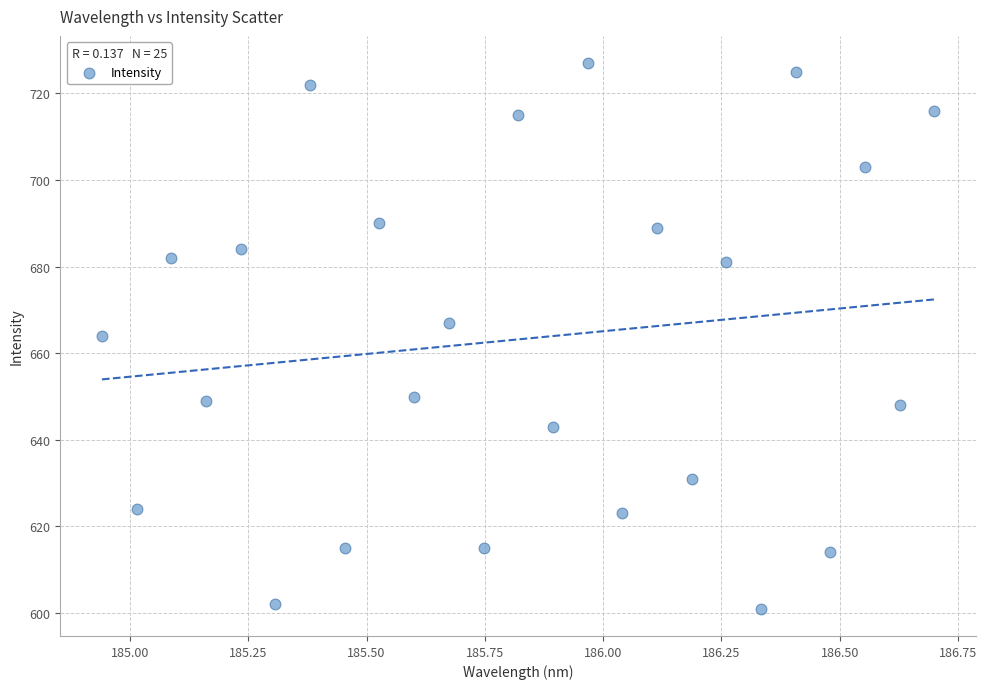

What is the range of Y values (max minus min)?

126